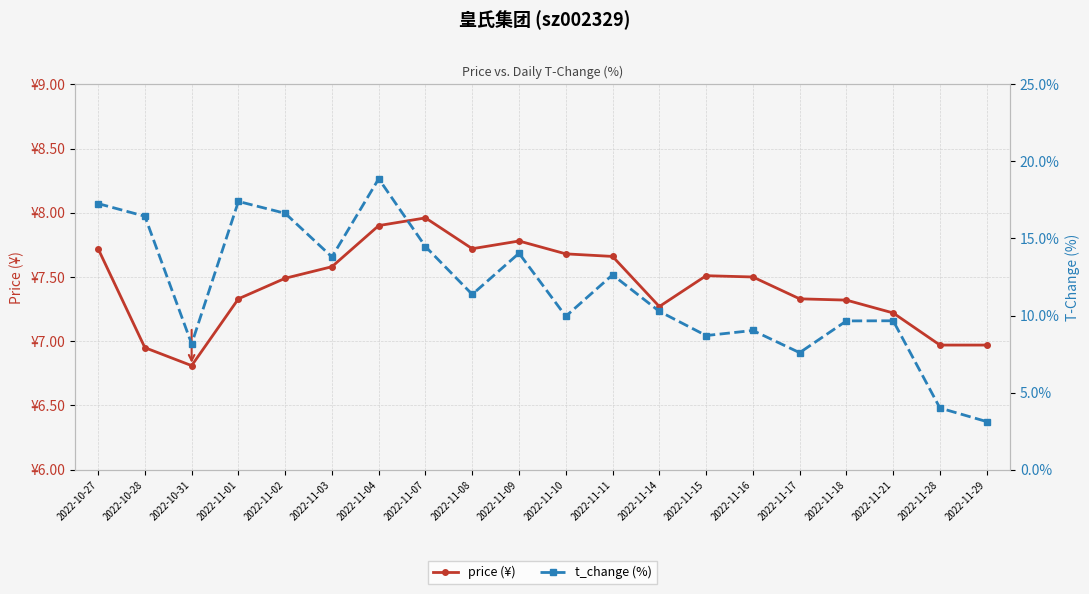

What position from the left is 2022-11-29?

20